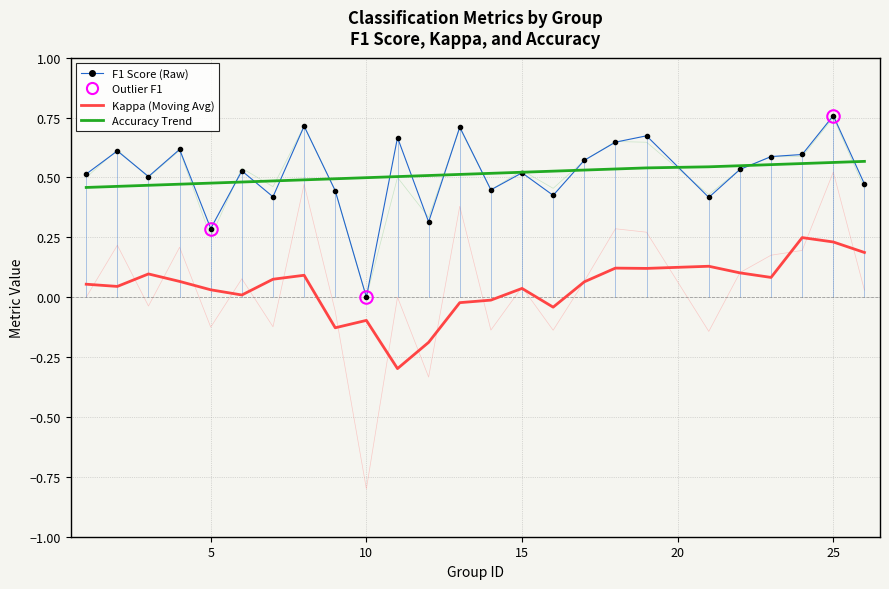

How many lines are shown in the chart?

3